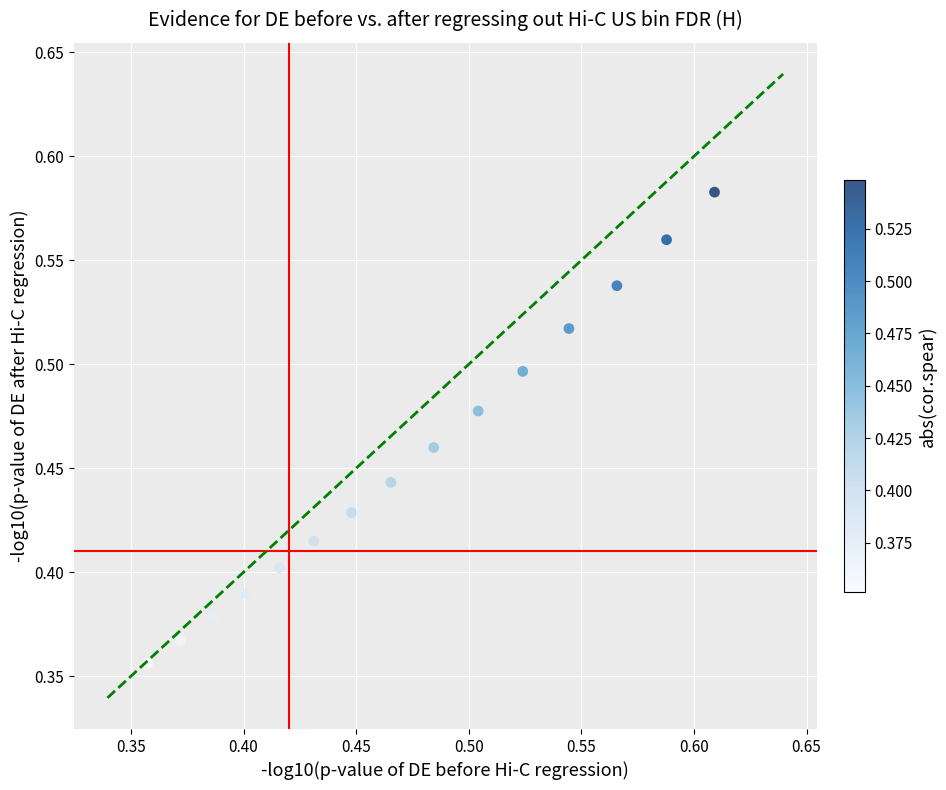

What is the range of X values (max minus min)?

0.3